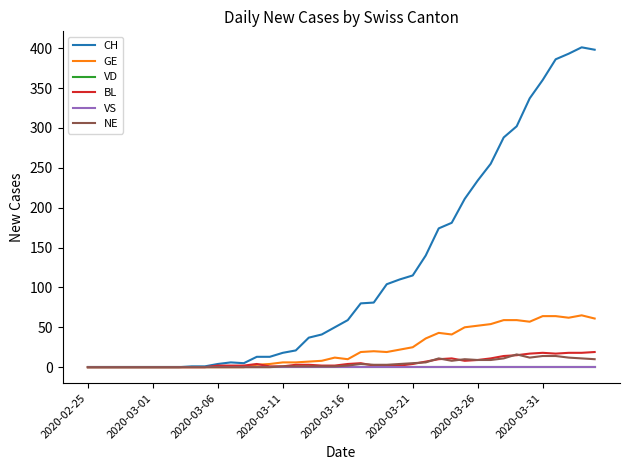

Which series ends up on top after the final intersection of BL and NE?

BL